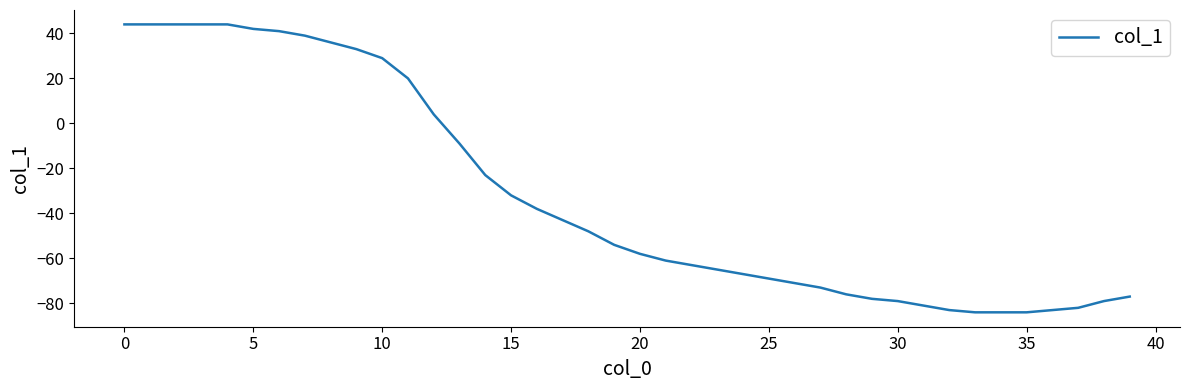

What is the maximum value shown in the chart?

44